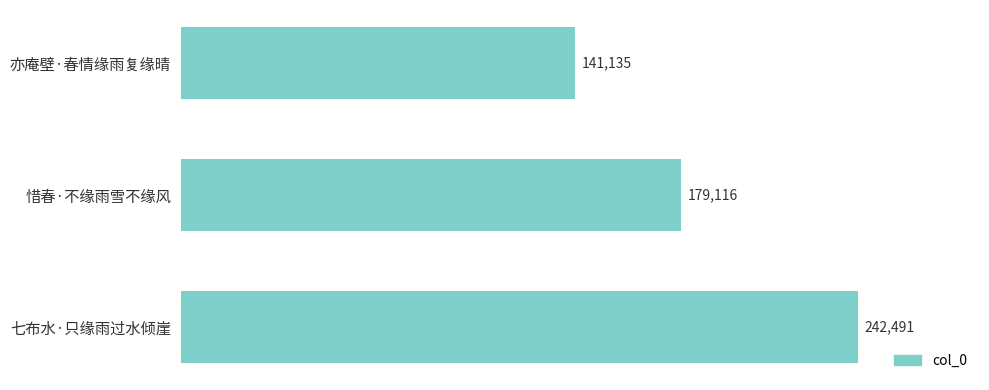

Approximately how many times larger is the value at 七布水·只缘雨过水倾崖 compared to 亦庵壁·春情缘雨复缘晴?

1.7